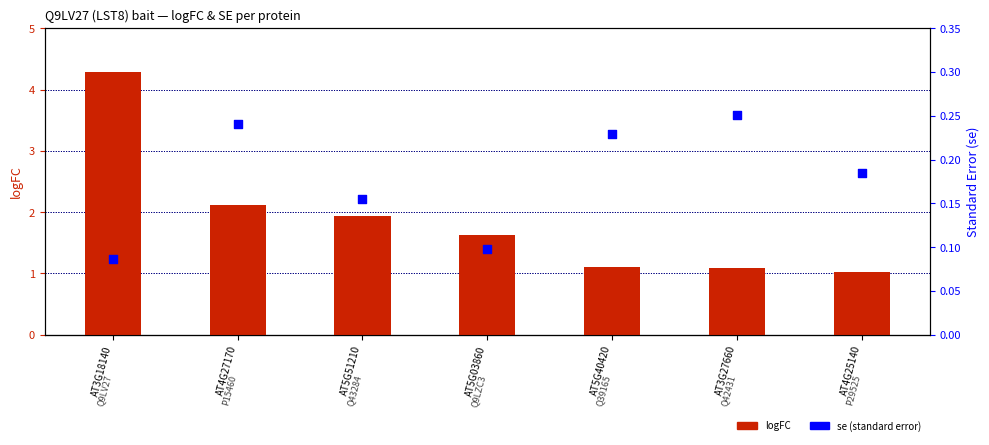

What is the total value across all series at AT5G03860?

1.7